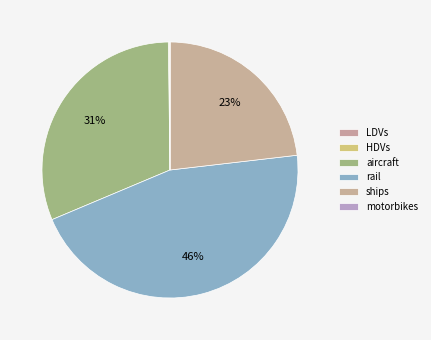

To the nearest percent, what is the combined percentage of rail and aircraft?

77%